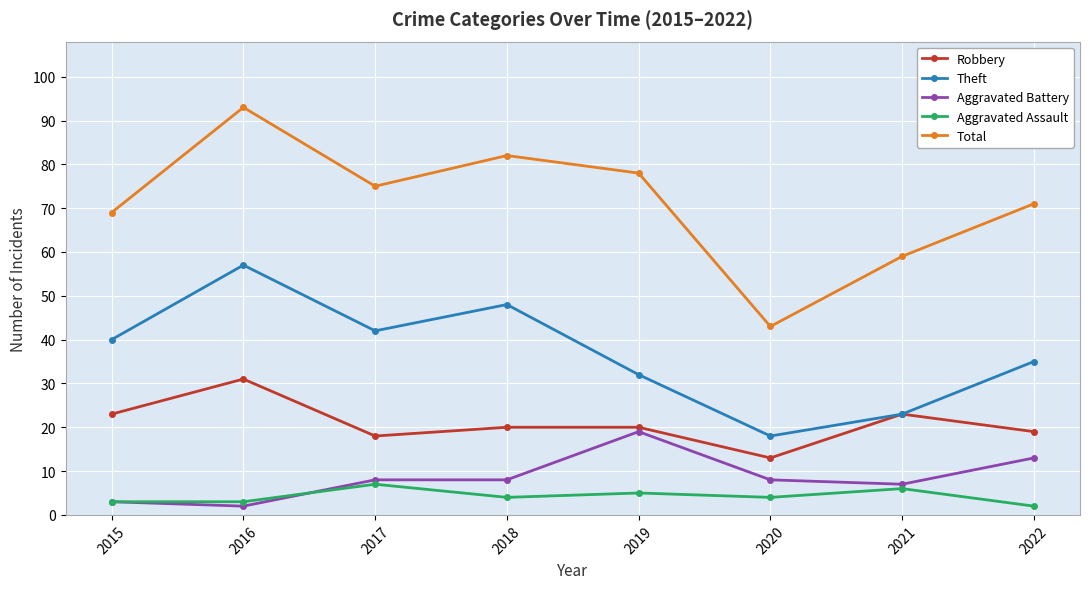

What is the total value across all series at 2021?

118